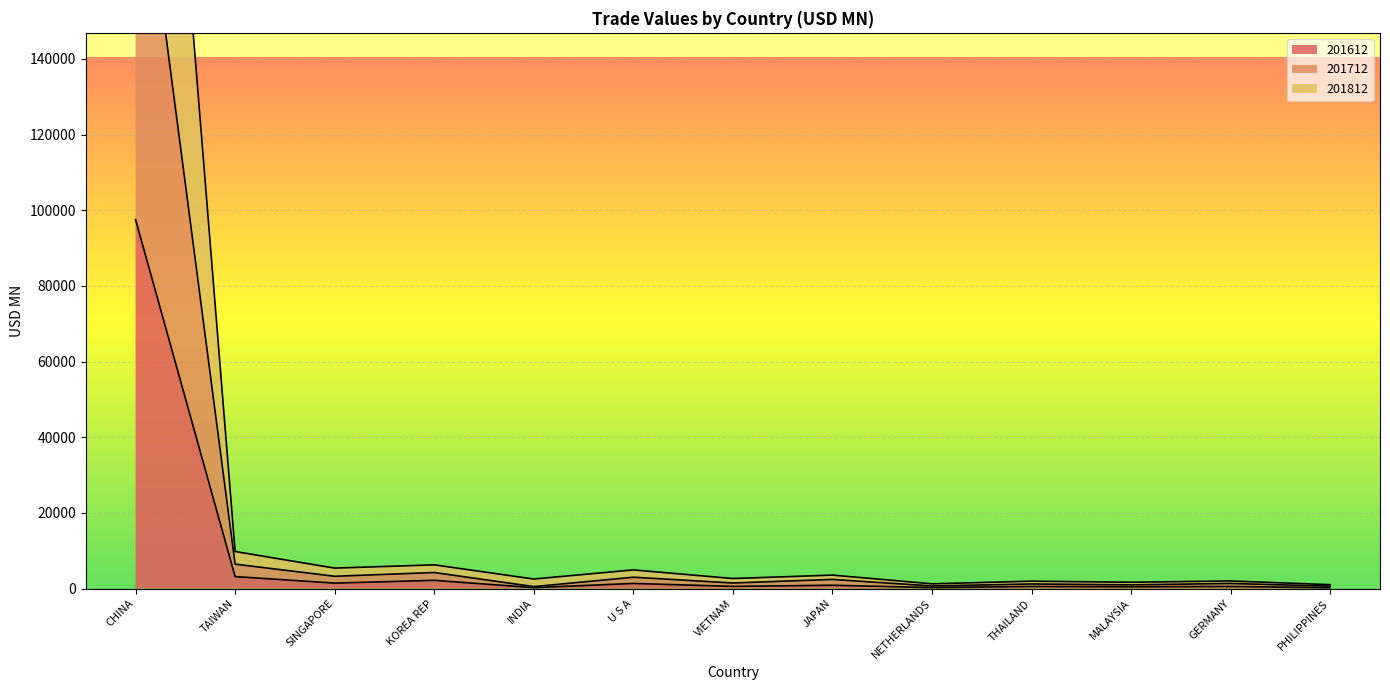

Count the number of data series in this chart.

3